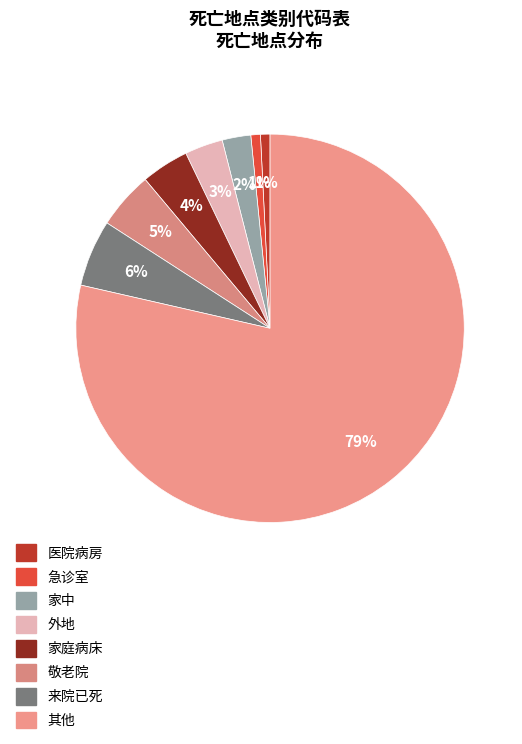

Rank the categories by value from highest to lowest.

其他, 来院已死, 敬老院, 家庭病床, 外地, 家中, 医院病房, 急诊室